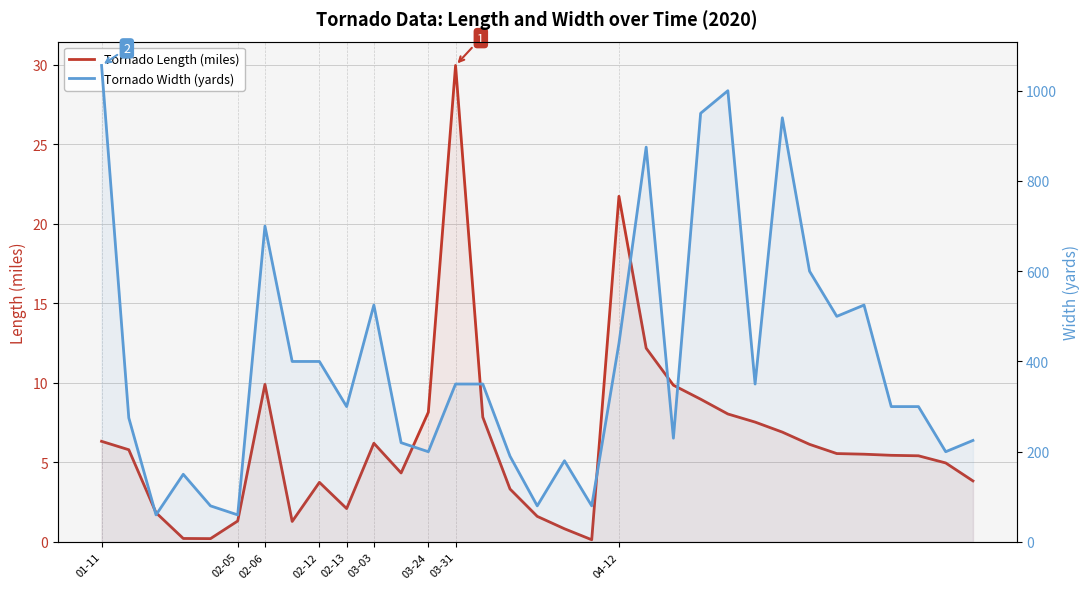

How many data points in Tornado Width (yards) are less than 300?

14